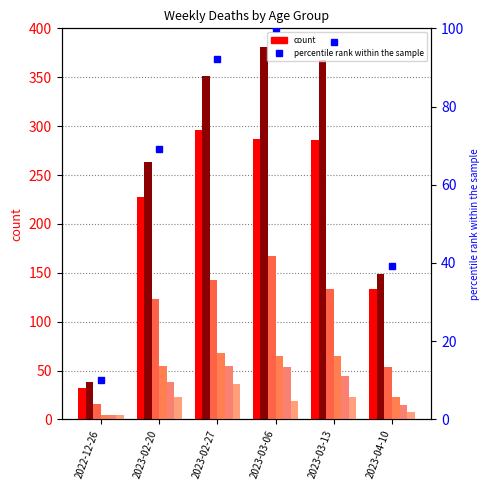

What is the value of the 40 - 49 bar at the 2nd from the left?

23.0